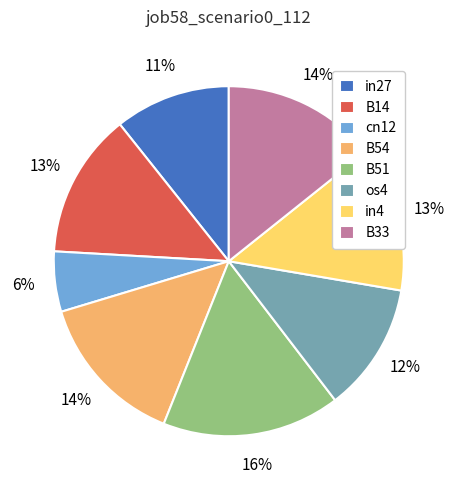

Between B14 and B33, which is larger?

B33